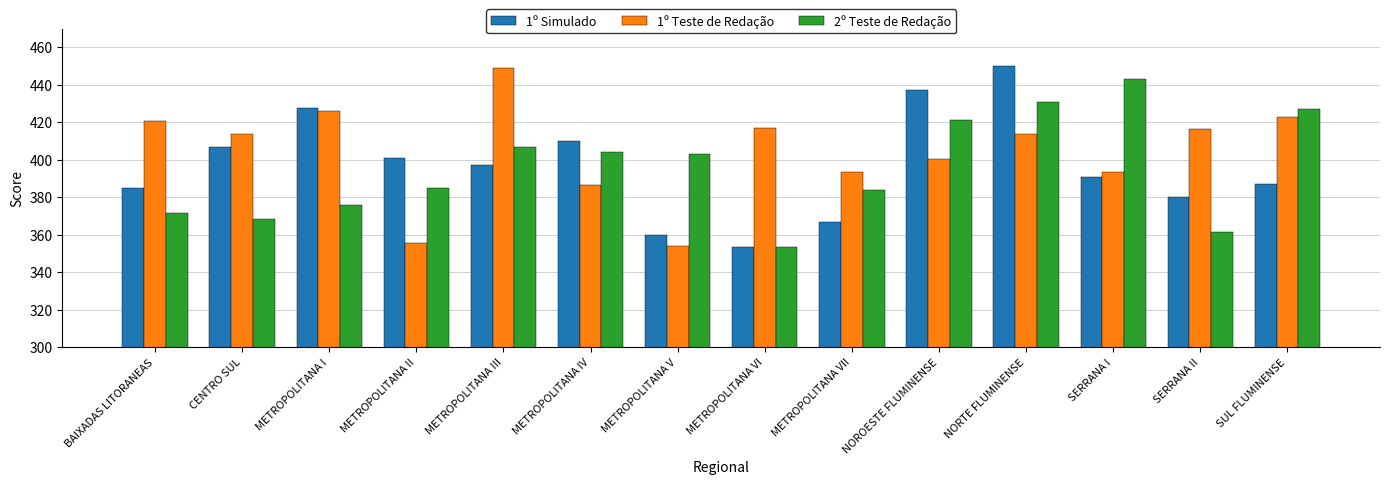

What is the sum of all 1º Teste de Redação values?

5662.4